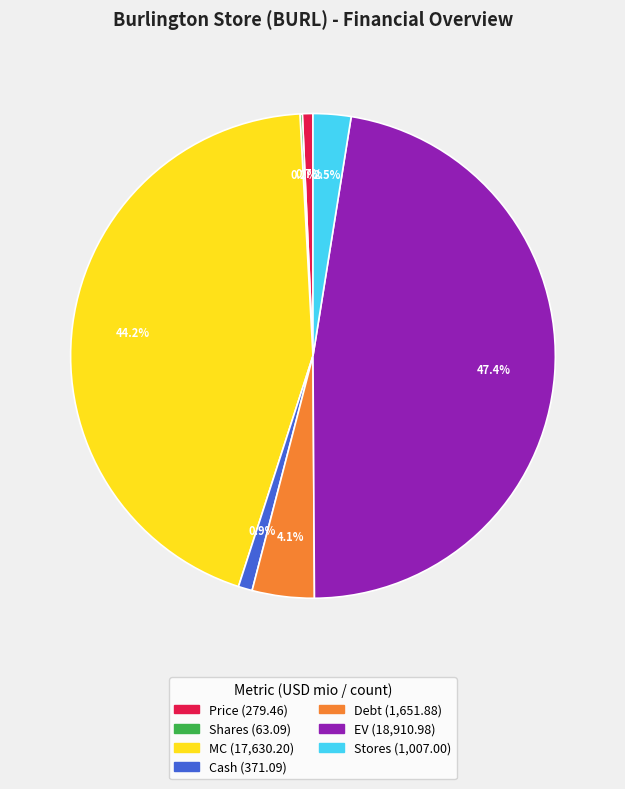

What portion of the pie excludes EV?

52.6%